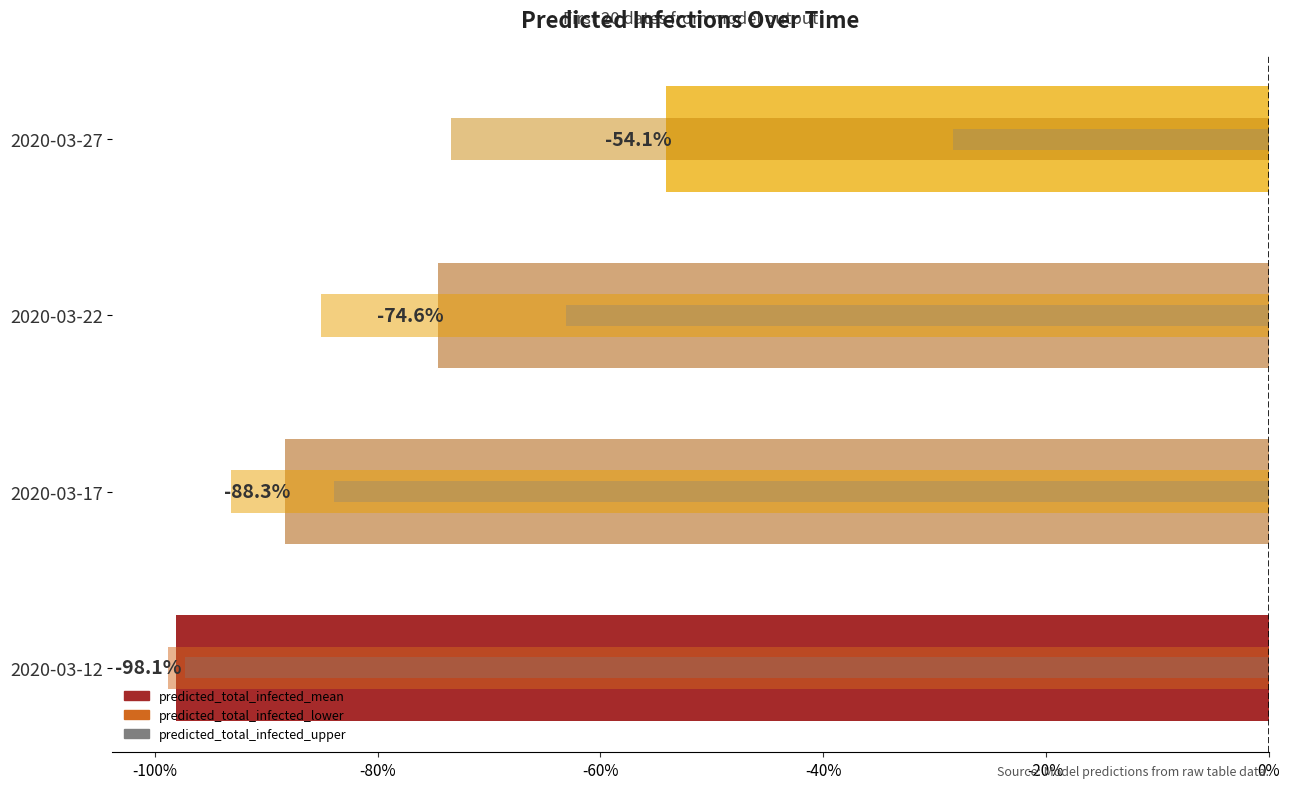

Between 2020-03-12 and 2020-03-17, which series saw the biggest shift?

predicted_total_infected_upper